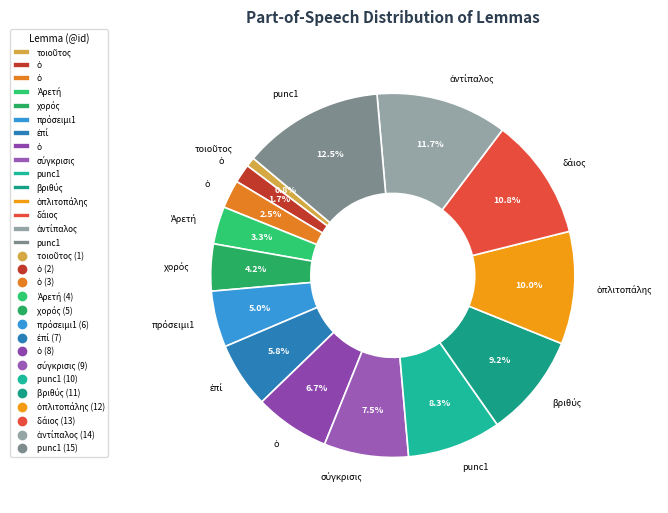

How many slices are in this pie chart?

15